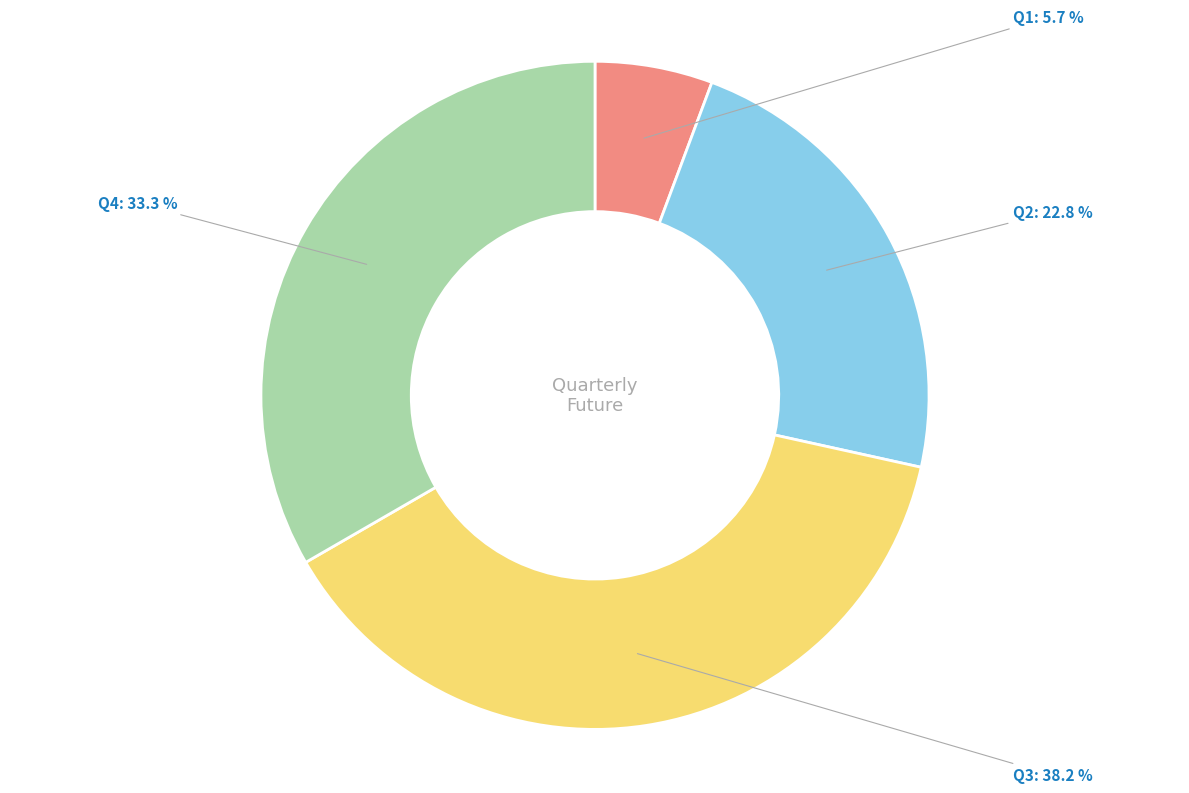

Does any single category account for the majority?

No